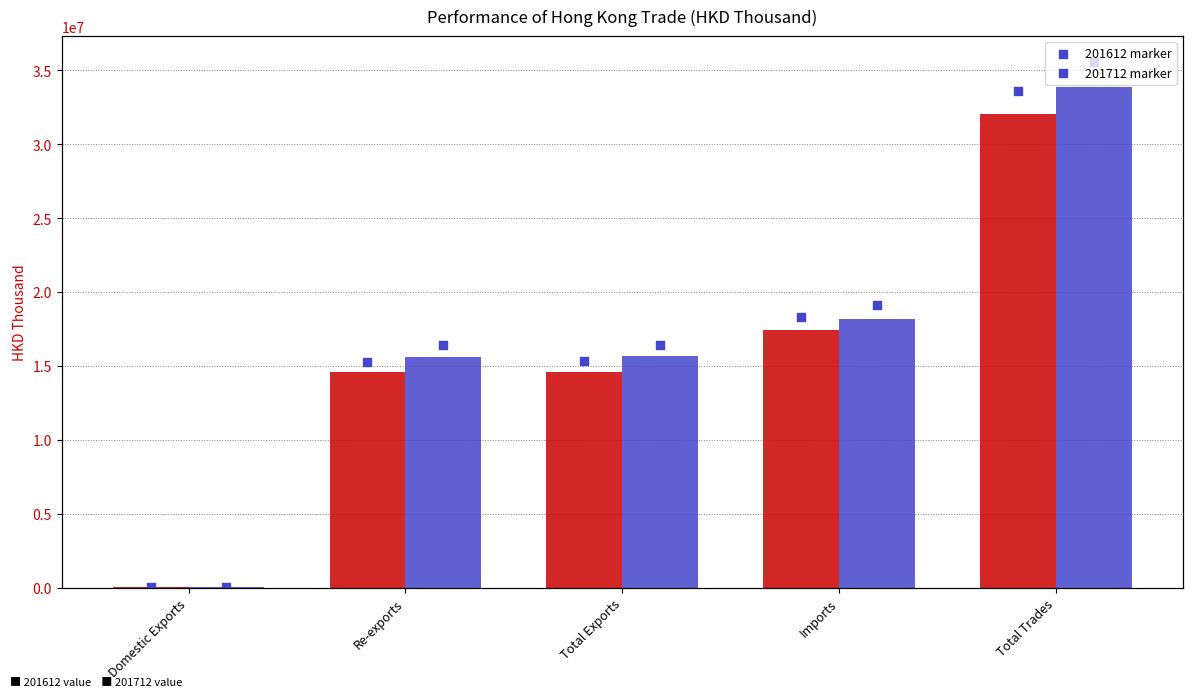

At which category is the sum across all series the highest?

Total Trades